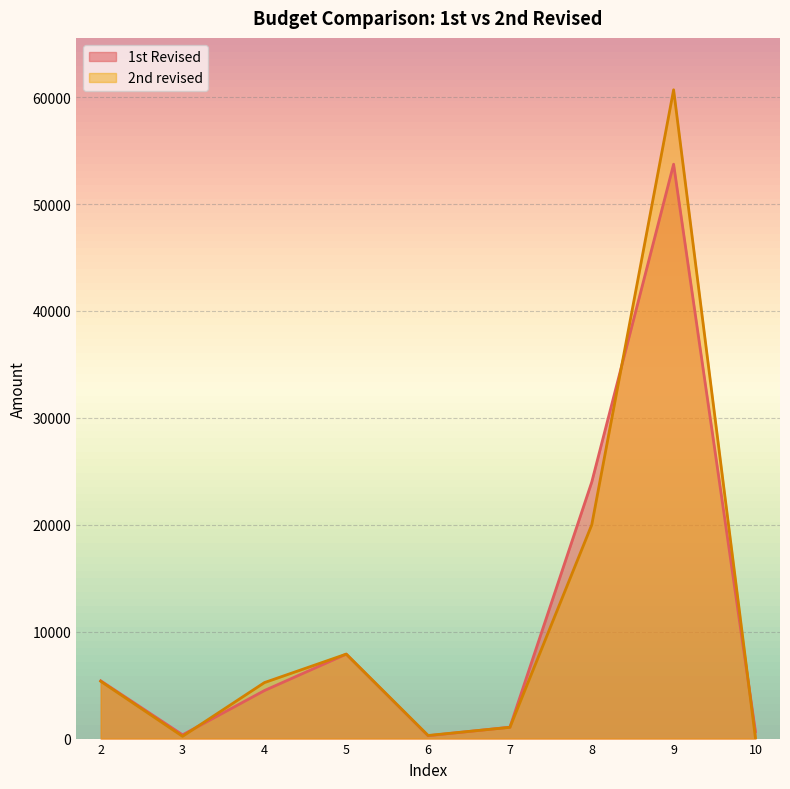

Which series changed the most between 2 and 6?

1st Revised